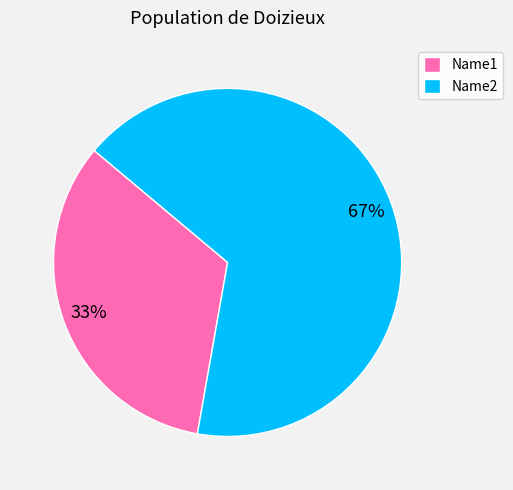

To the nearest percent, what is the combined percentage of Name1 and Name2?

100%